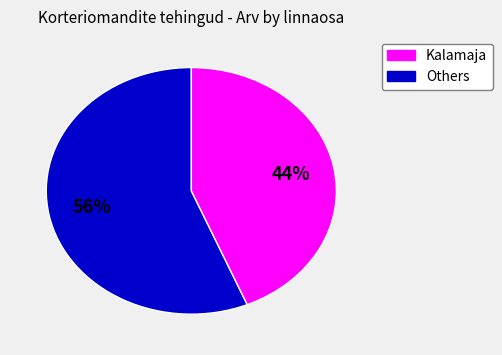

Is there a majority slice in this chart?

Yes